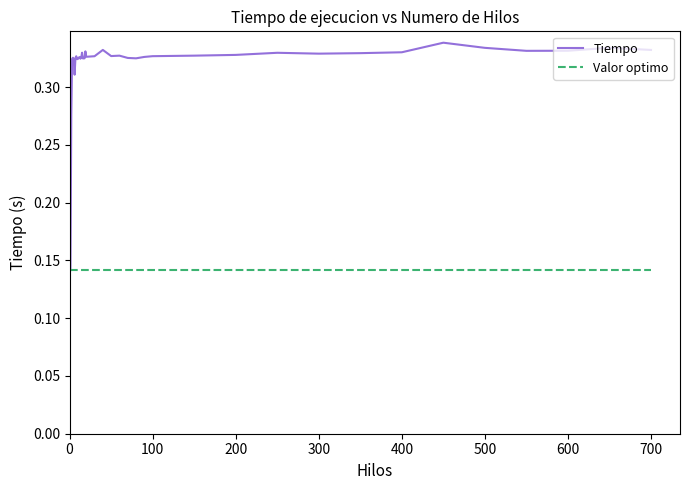

What are all the series names shown in the legend?

Tiempo, Valor optimo